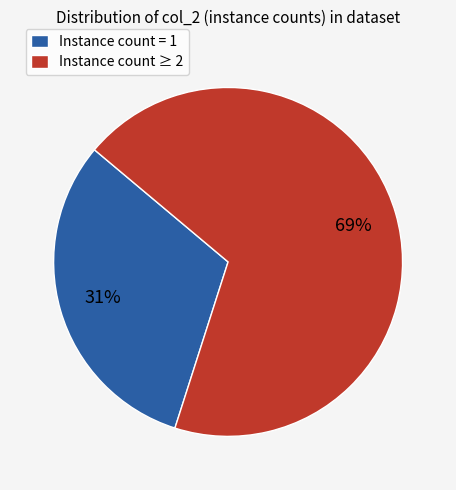

To the nearest percent, what portion does Instance count = 1 represent?

31%